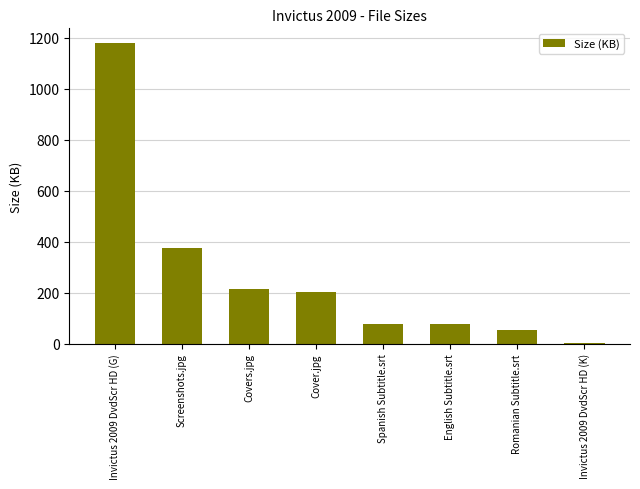

What is the greatest value displayed?

1177.6